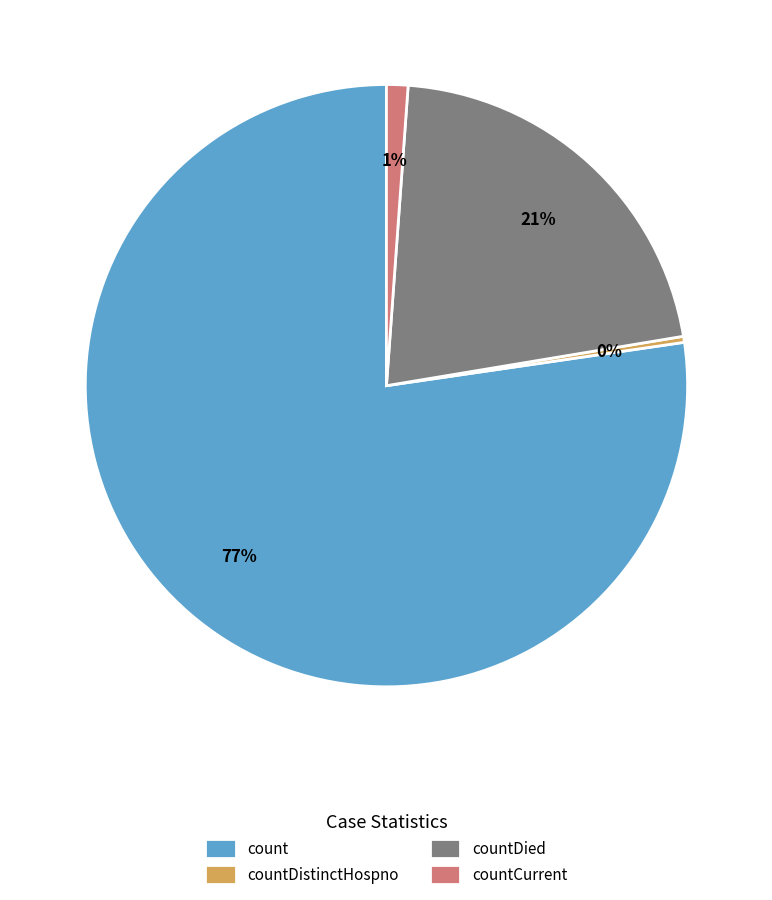

Which category has the biggest portion of the pie?

count